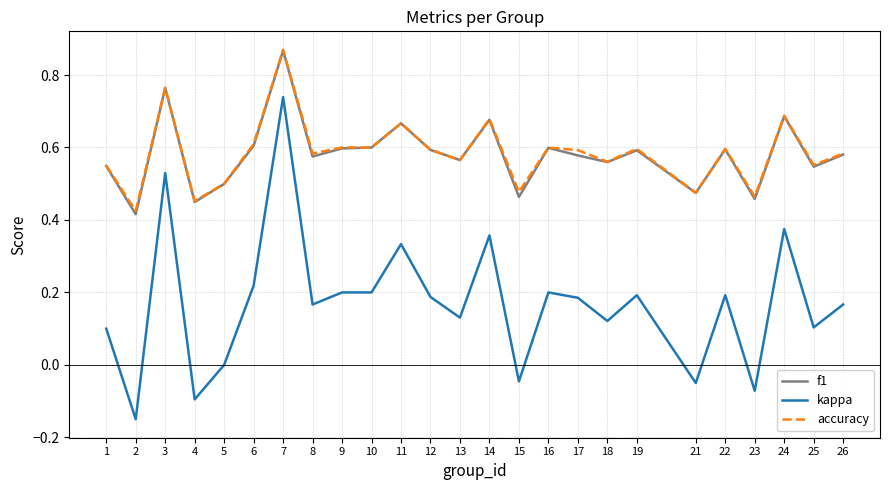

Is it true that kappa equals 0.1 at 22?

False